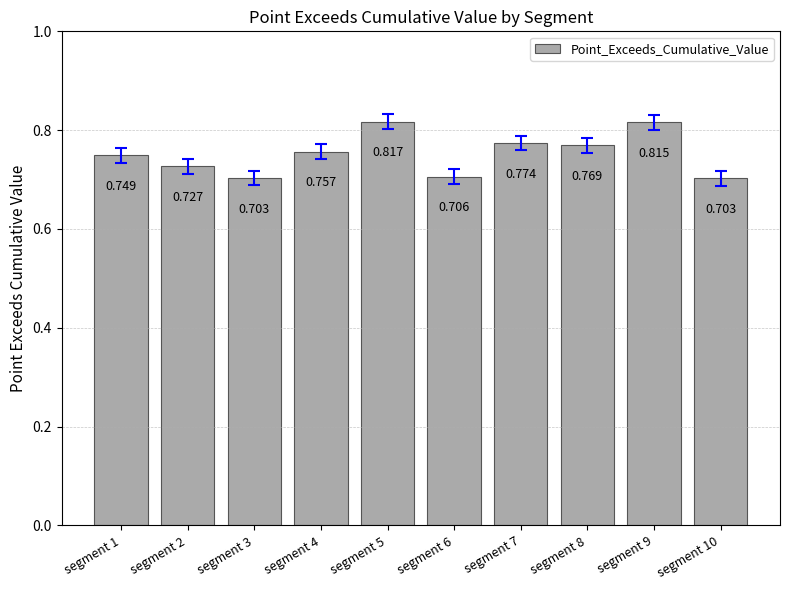

What is the value of the 1st bar from the left?

0.7